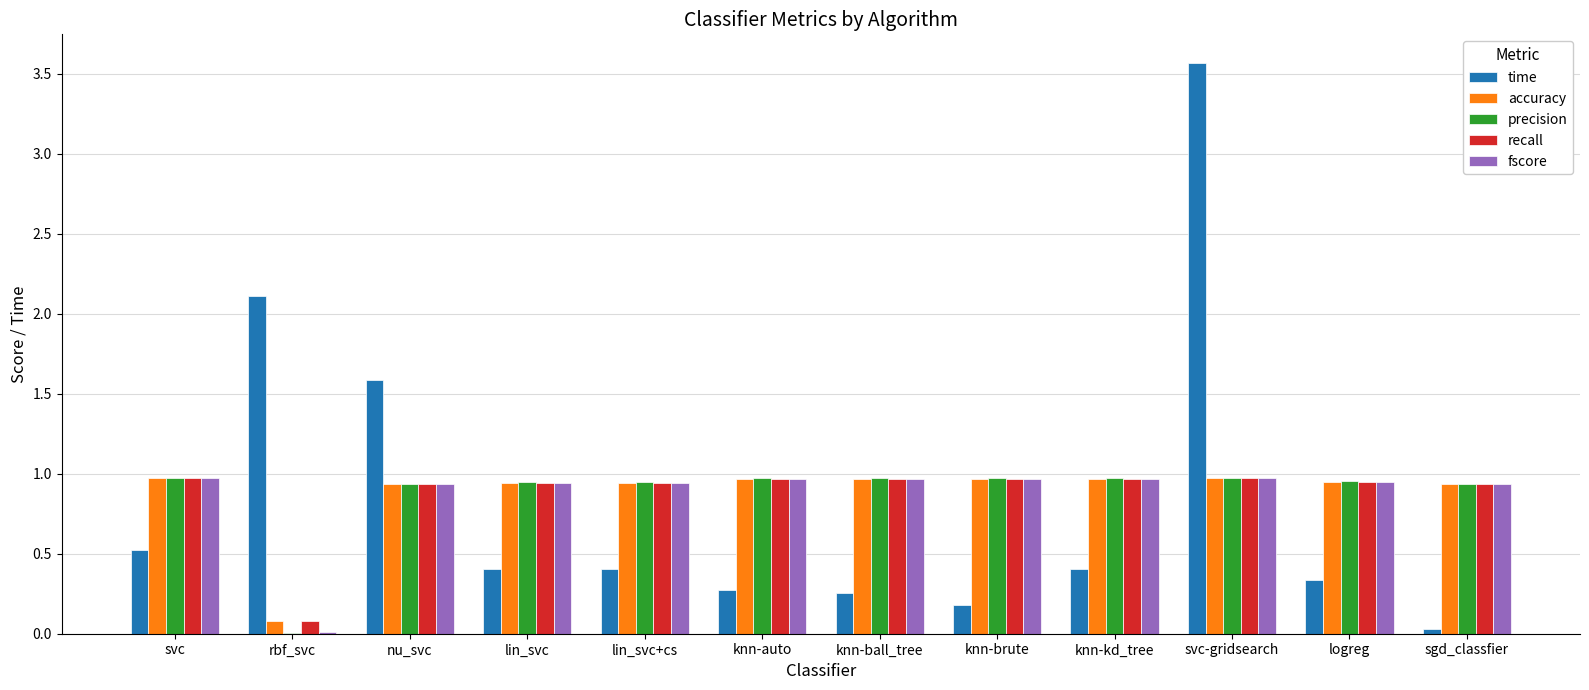

The value of accuracy at rbf_svc is 0.1. True or false?

True